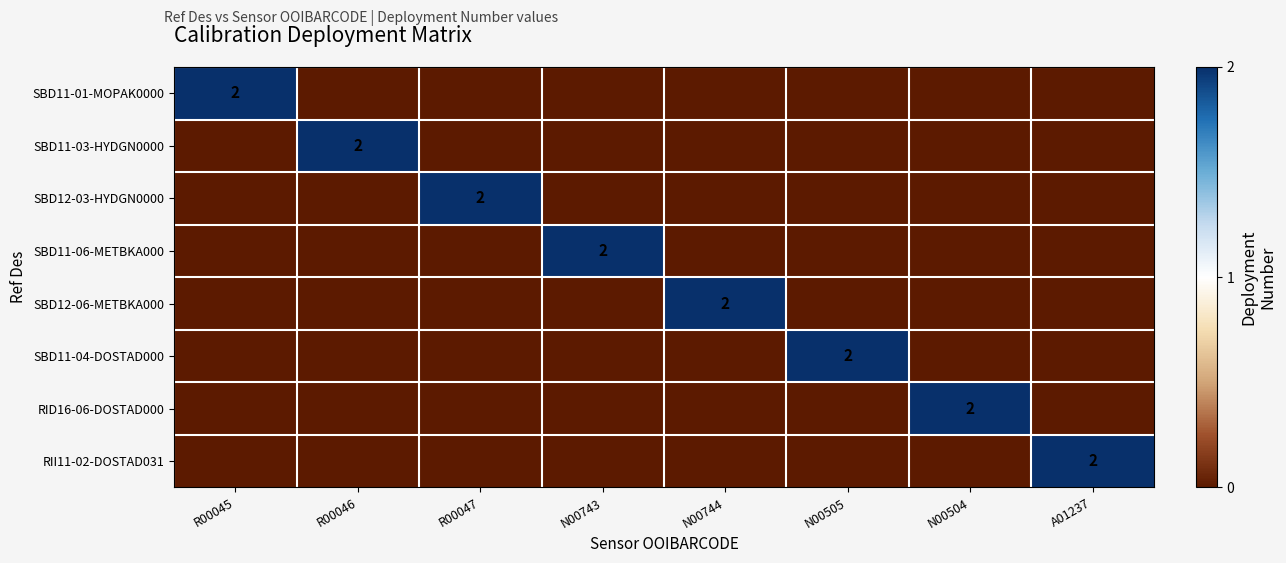

Is it true that SBD12-06-METBKA000 equals 3 at N00744?

False